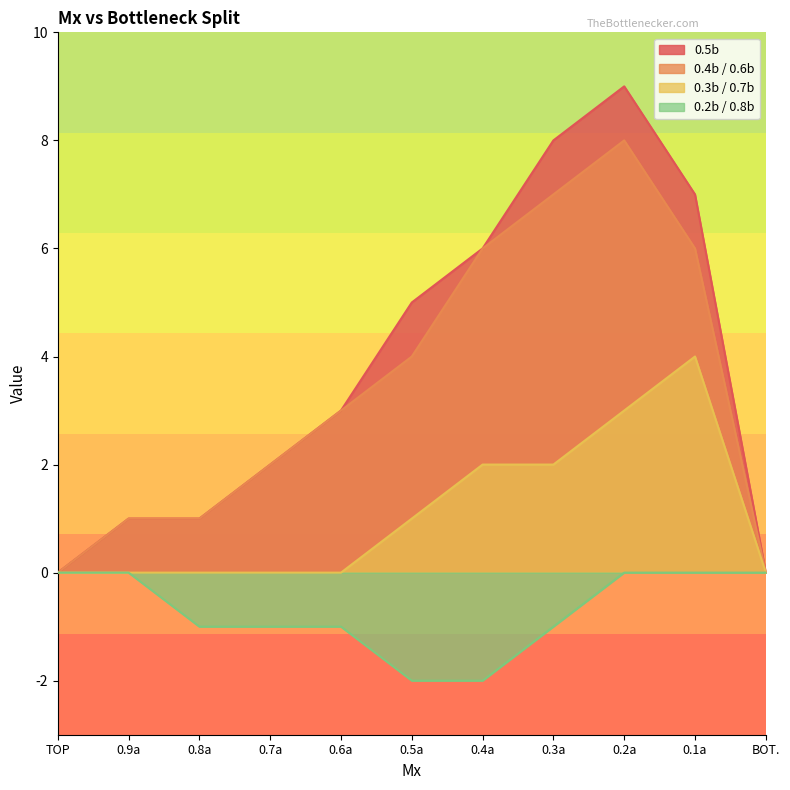

At which category is the sum across all series the highest?

0.2a